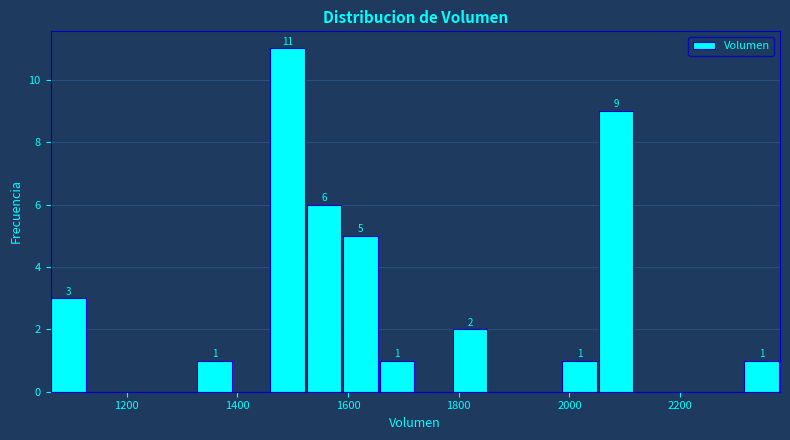

Around what value on the x-axis is the tallest bar? Give the approximate position of its centre, as read against the axis.

1500